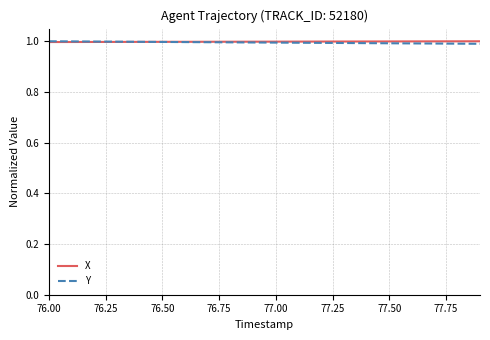

What is the smallest value displayed?

1.0